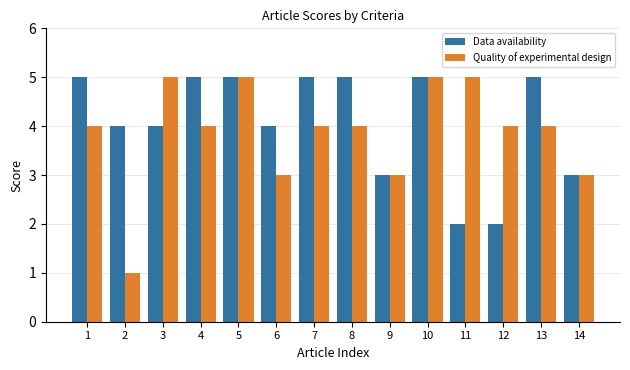

True or false: Quality of experimental design has a value of 4 at 1.

True